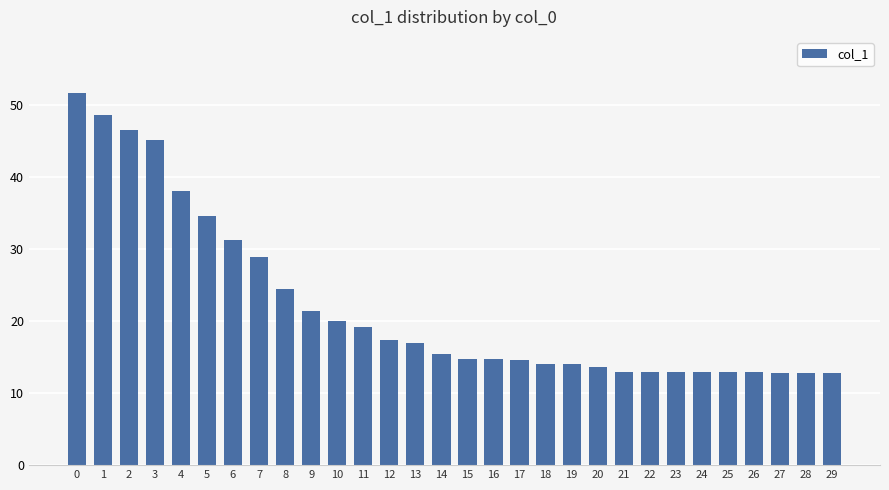

What is the value of the 27th bar from the left?

13.0